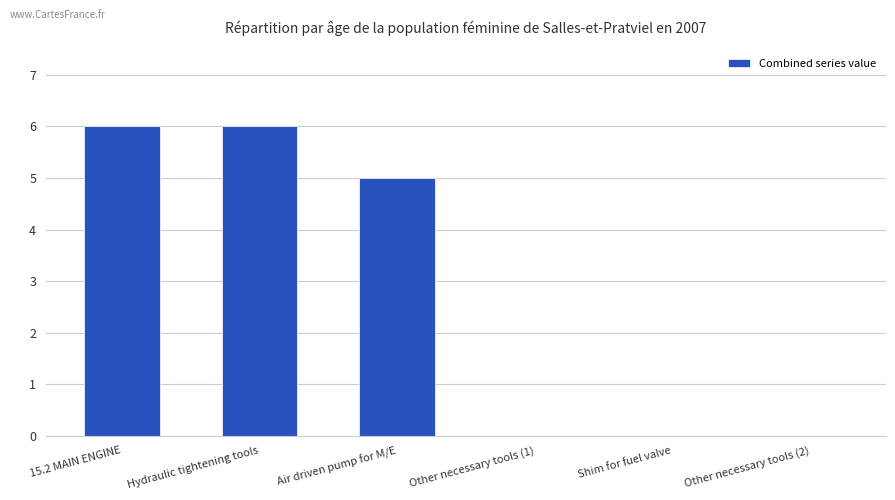

Is it true that the value at Air driven pump for M/E is 3?

False